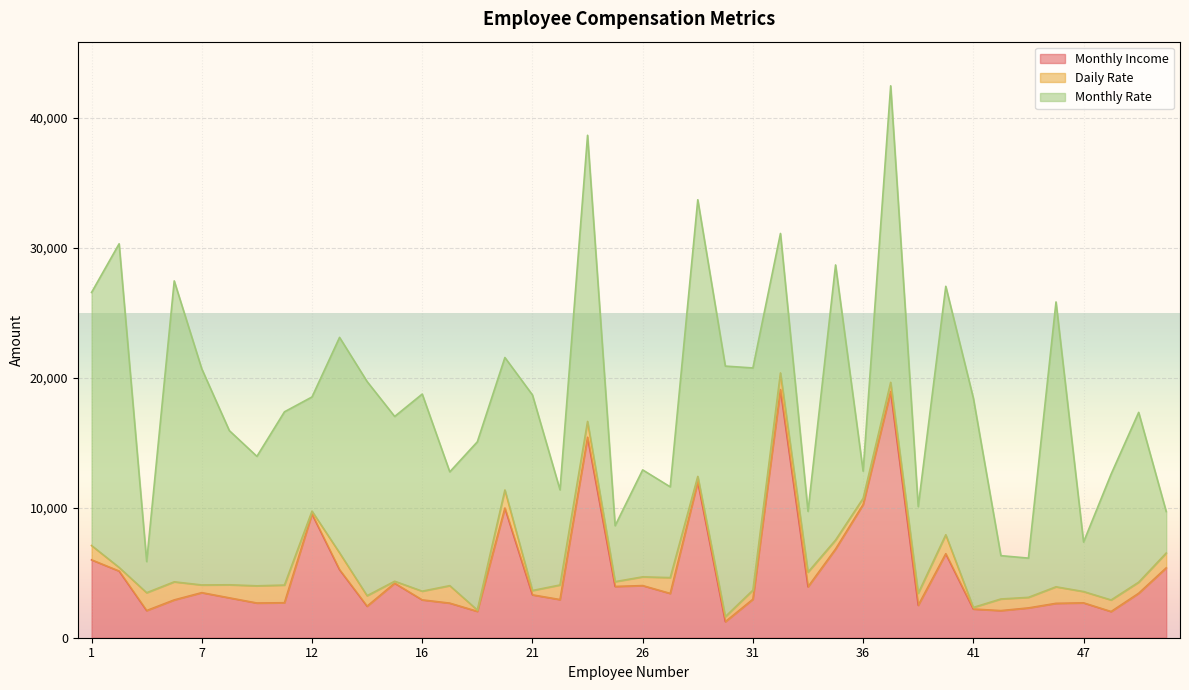

What is the difference between the maximum and minimum values in the Monthly Rate series?

22813